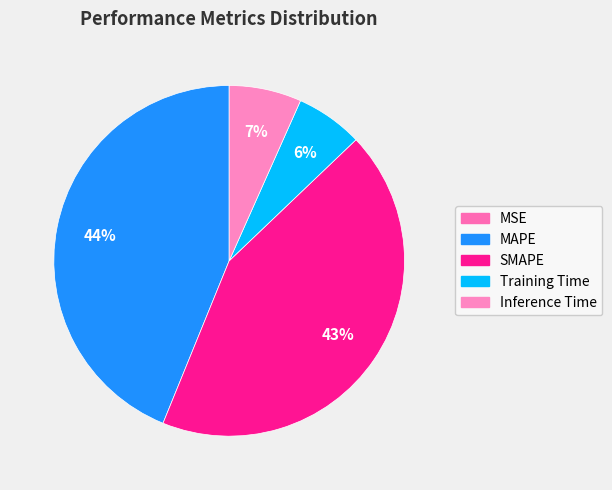

Do MAPE and Inference Time together represent more than half of the pie?

Yes